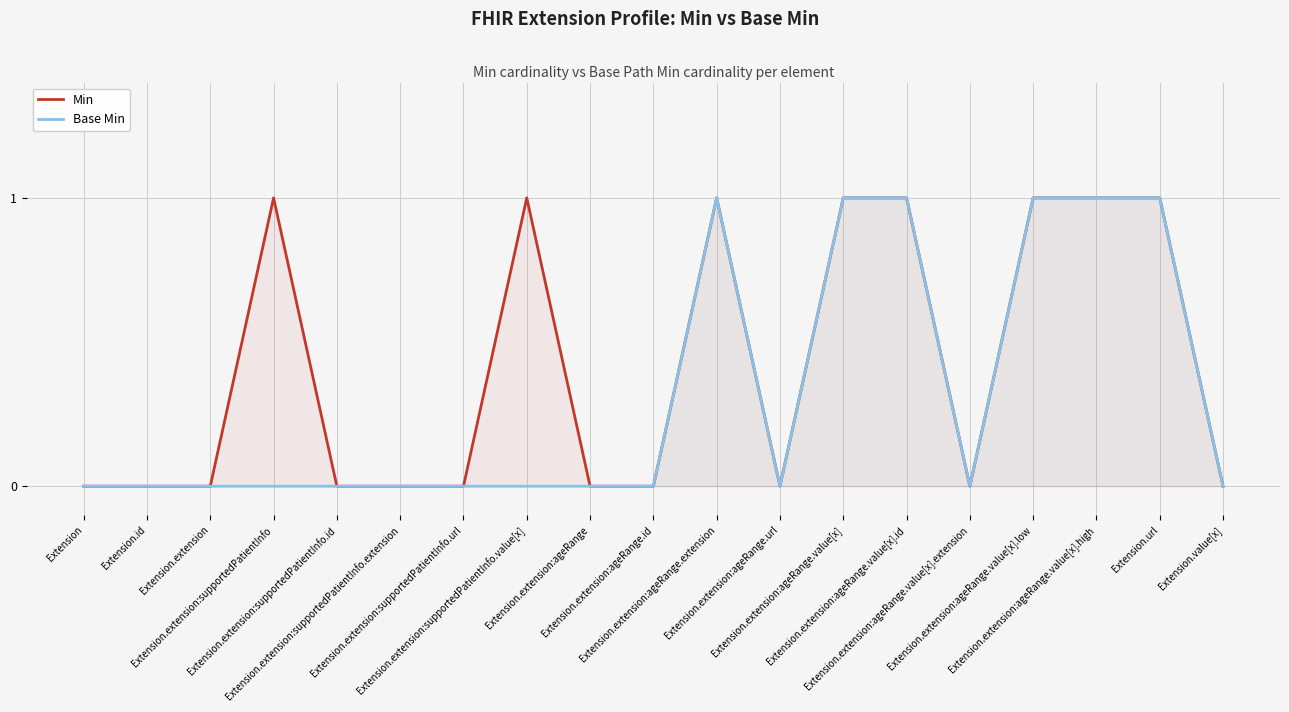

What is the label of the 13th point from the left?

Extension.extension:ageRange.value[x]